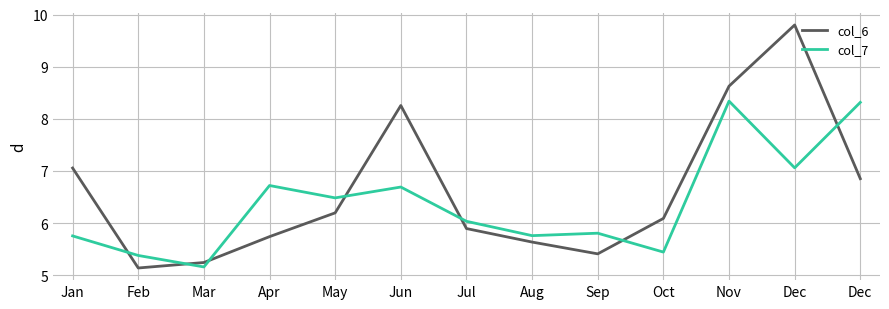

Rank the series at Sep from highest to lowest value.

col_7, col_6